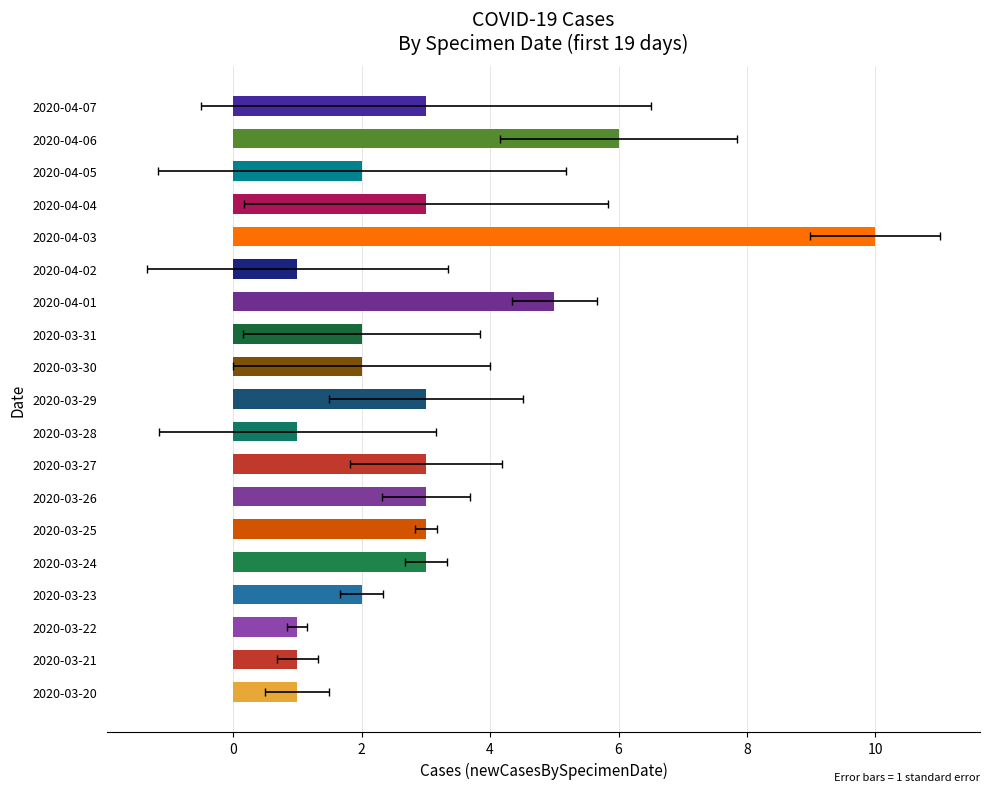

Does the chart contain stacked bars?

No